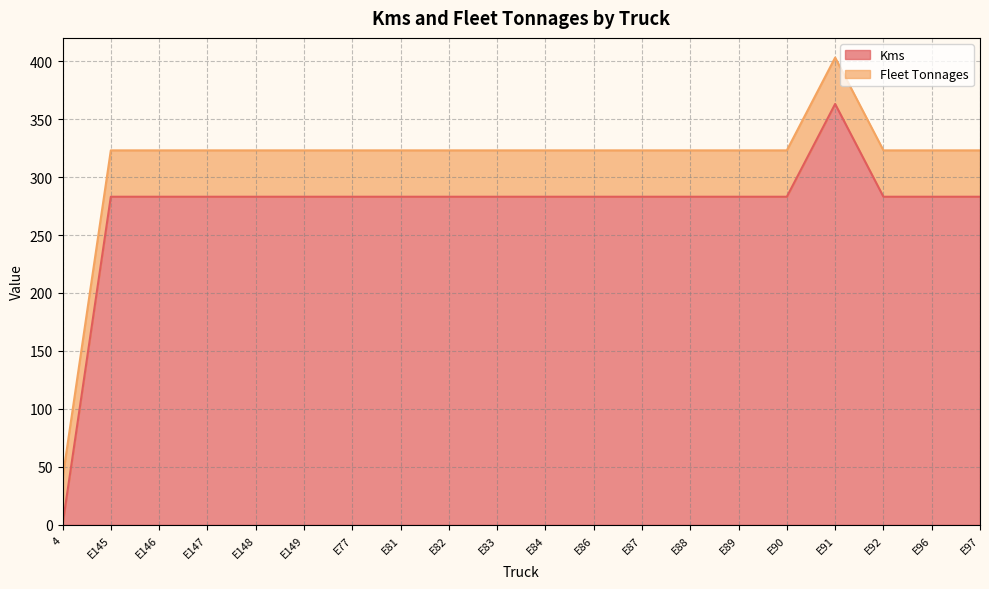

What is the maximum value shown in the chart?

363